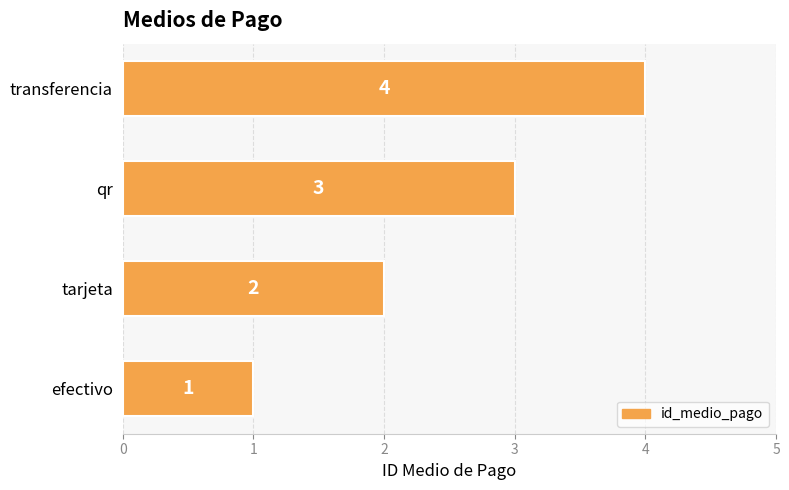

What is the maximum value shown in the chart?

4